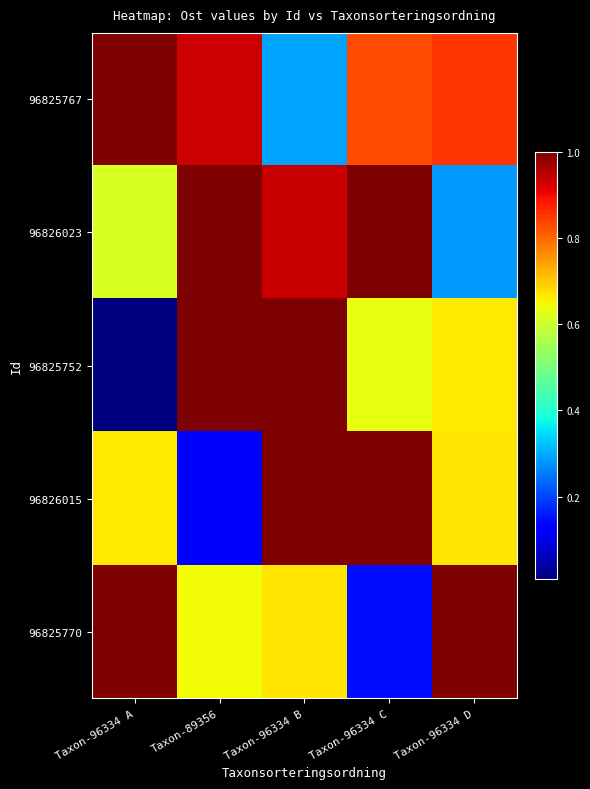

List the series in order of their peak value, lowest first.

96825767, 96826023, 96825752, 96826015, 96825770